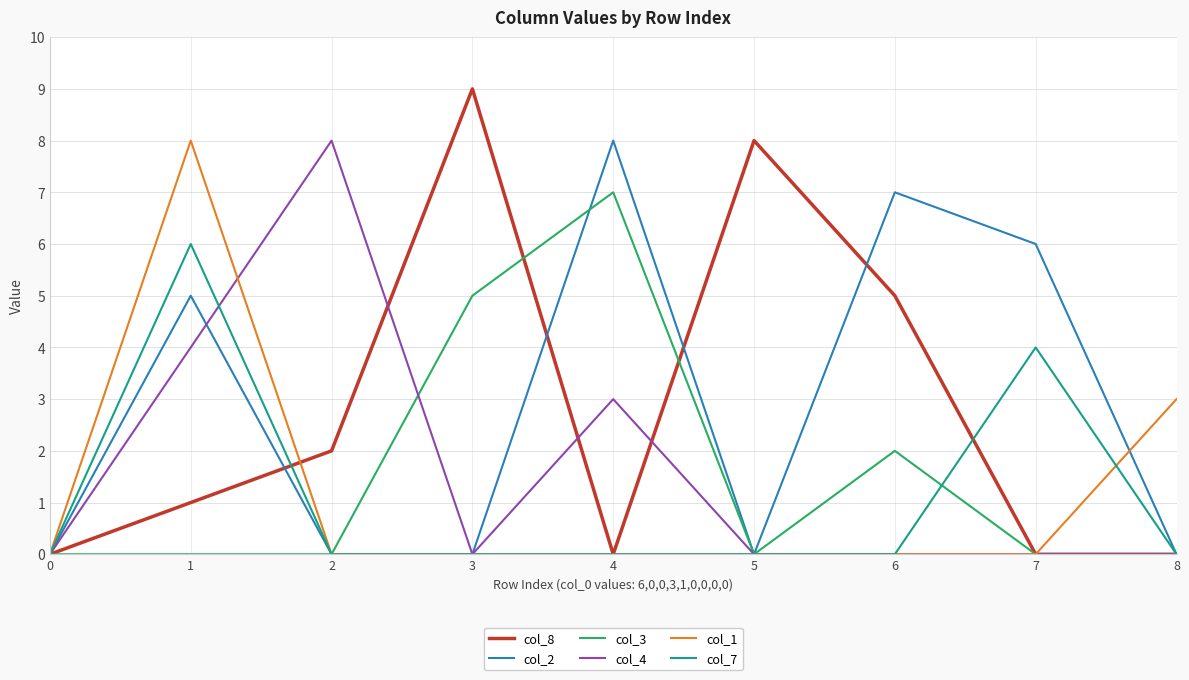

What is the sum of all col_2 values?

26